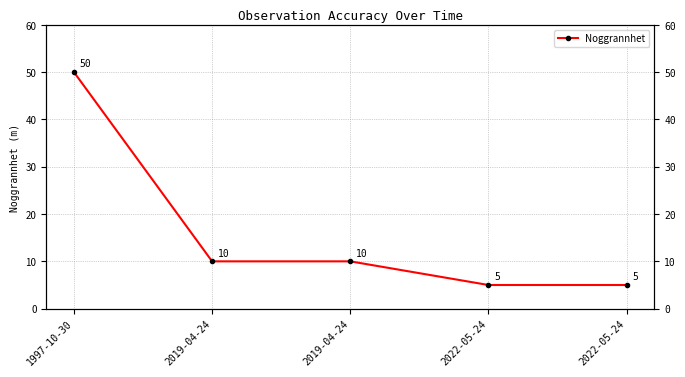

At which label does the data first exceed 10?

1997-10-30